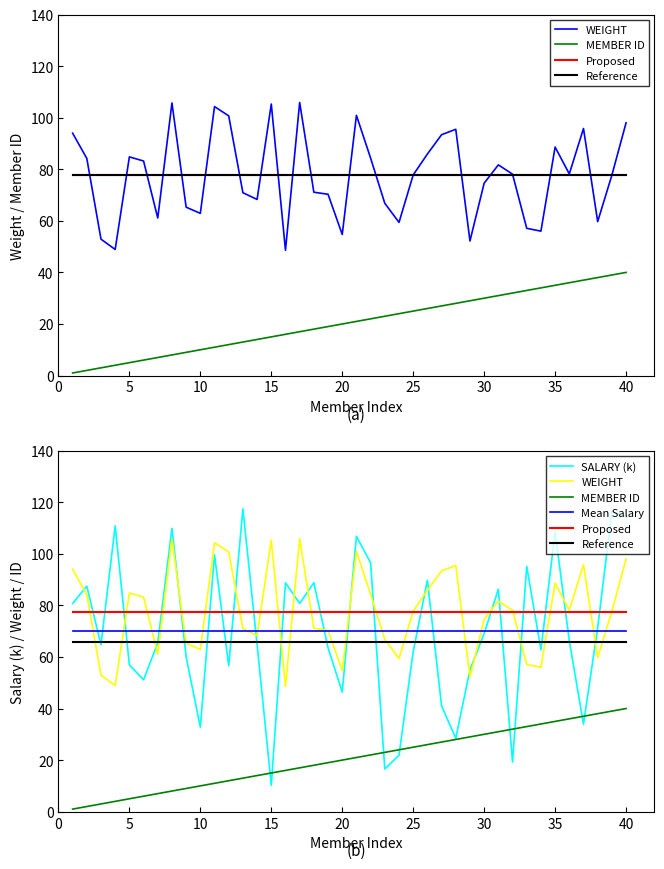

What value does the Mean Salary series have at 25?

69.9